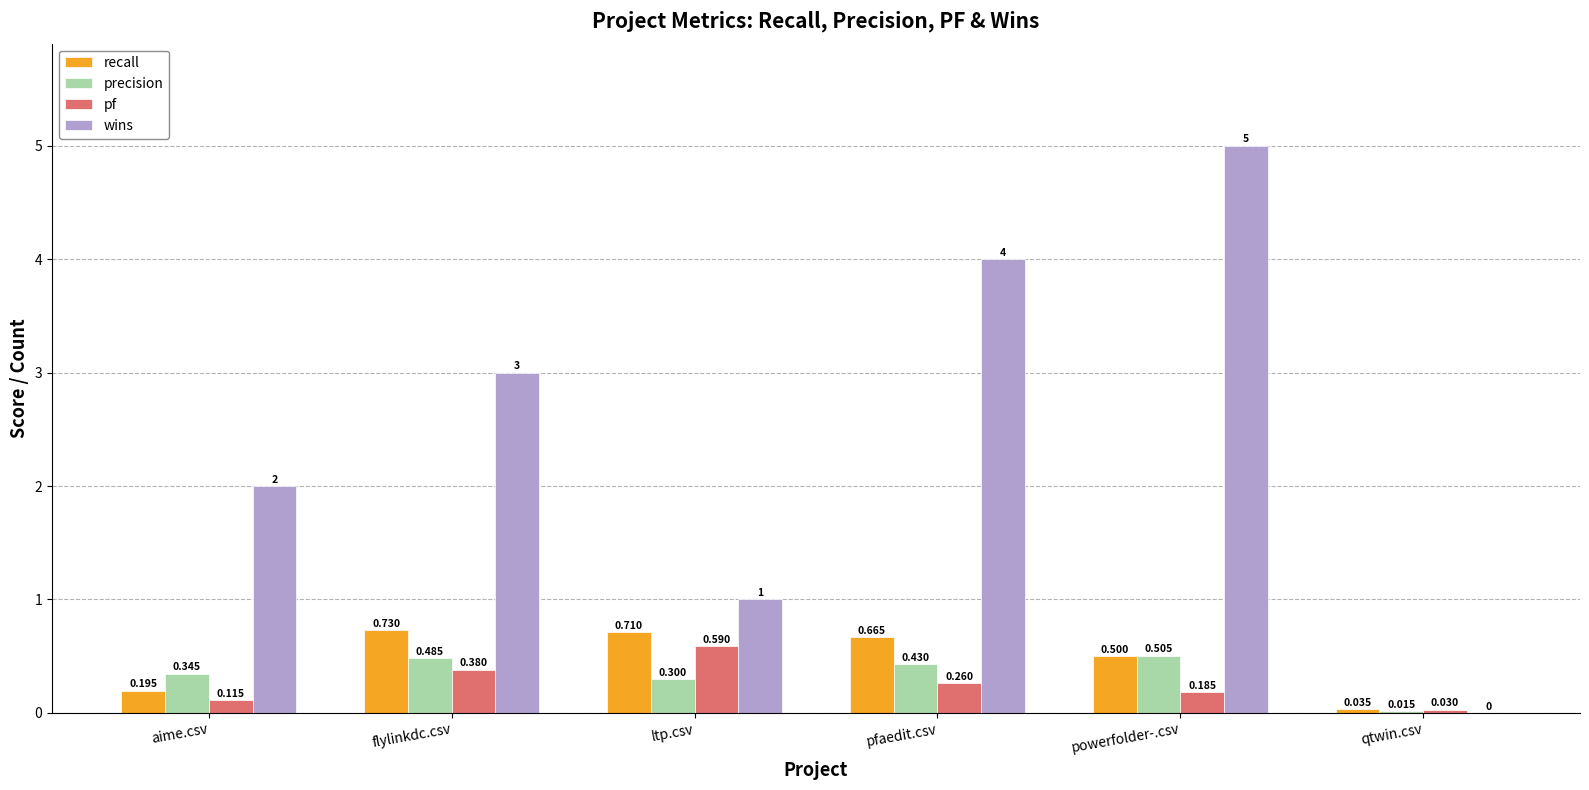

Which series has the largest range (max minus min)?

wins